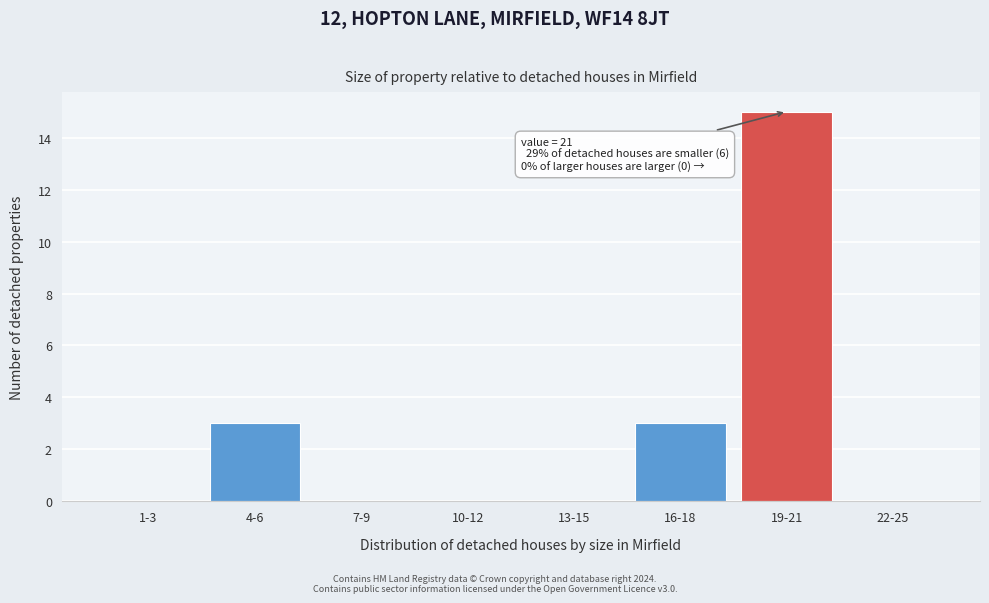

Reading right to left, what are all the values shown in this chart?

22-25=0	19-21=15	16-18=3	13-15=0	10-12=0	7-9=0	4-6=3	1-3=0